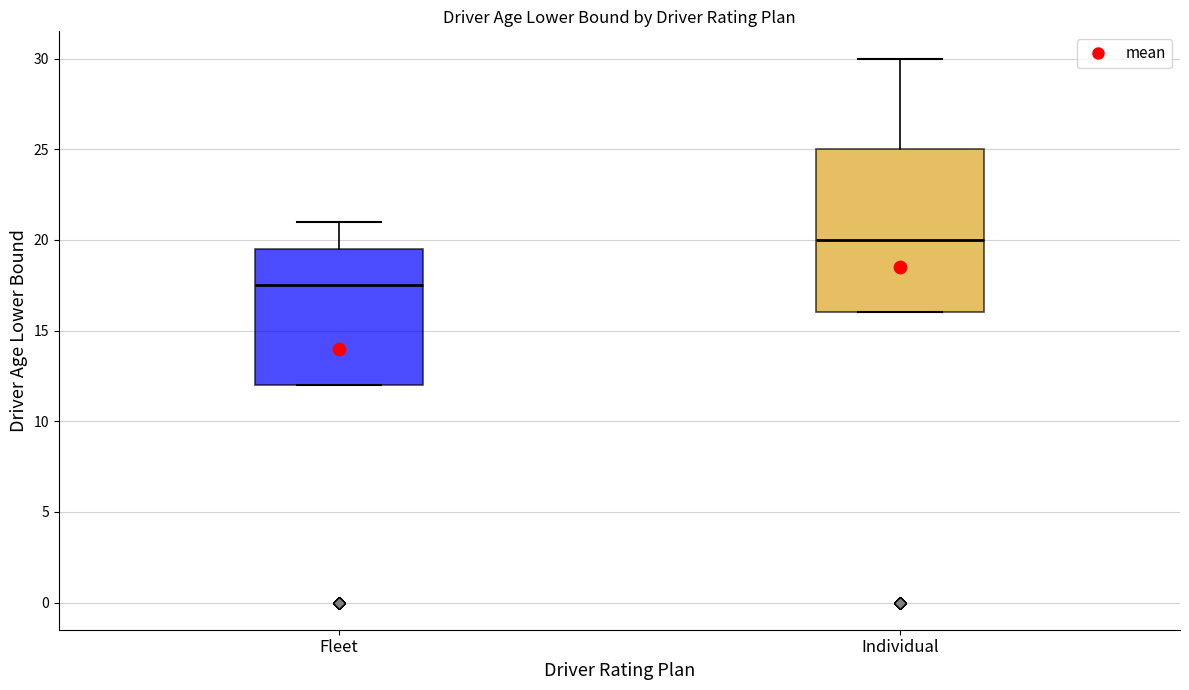

Reading left to right, read every box against the y-axis: the position of its median line, the range the box covers, and the ends of its whiskers. The values are not printed on the chart, so give them approximately, as read against the axis.

Fleet: median 17.5, box 12.0 to 19.5, whiskers 12.0 to 21.0
Individual: median 20.0, box 16.0 to 25.0, whiskers 16.0 to 30.0